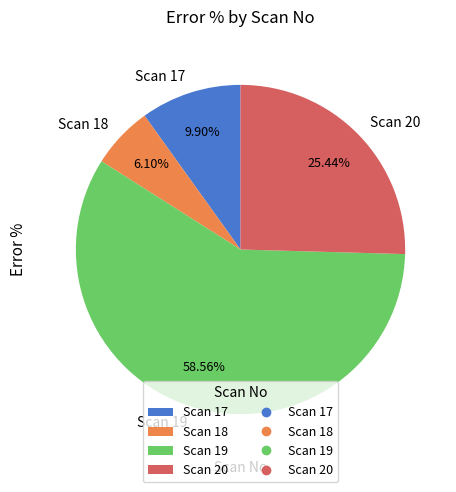

Is there a majority slice in this chart?

Yes